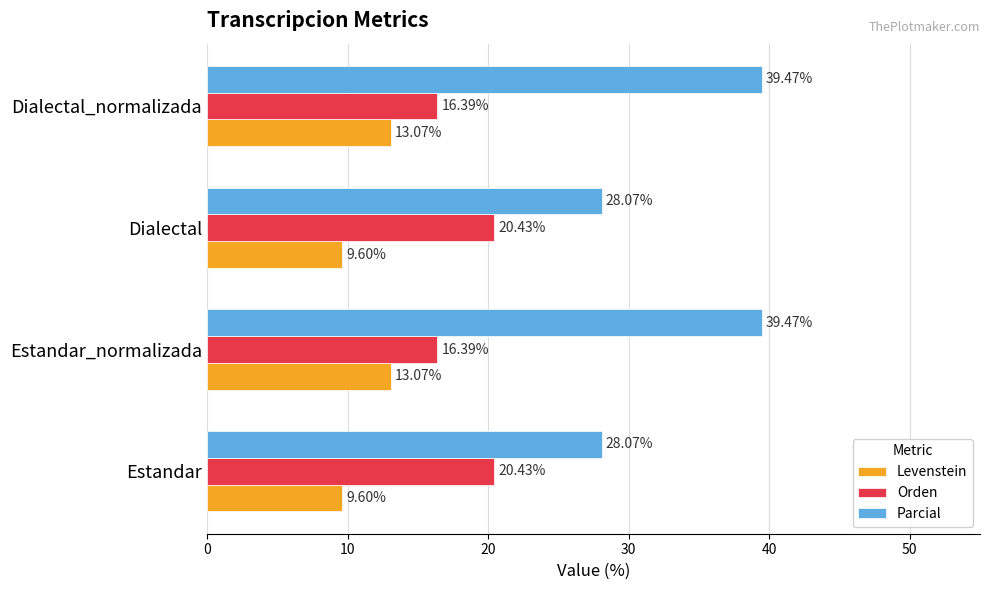

What is the difference between the highest and lowest values at Dialectal?

18.5